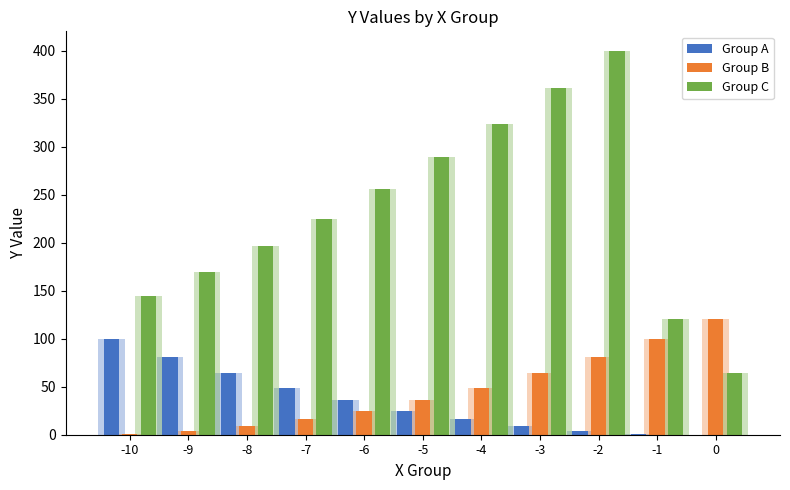

Which has a higher value, -1 or -4?

-4